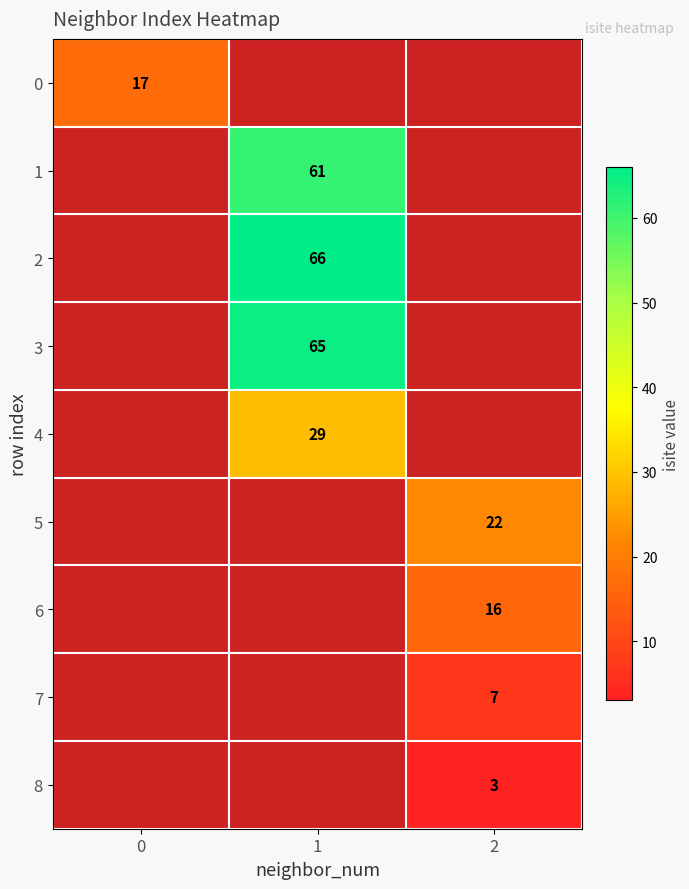

True or false: 6 has a value of 26 at 2.

False